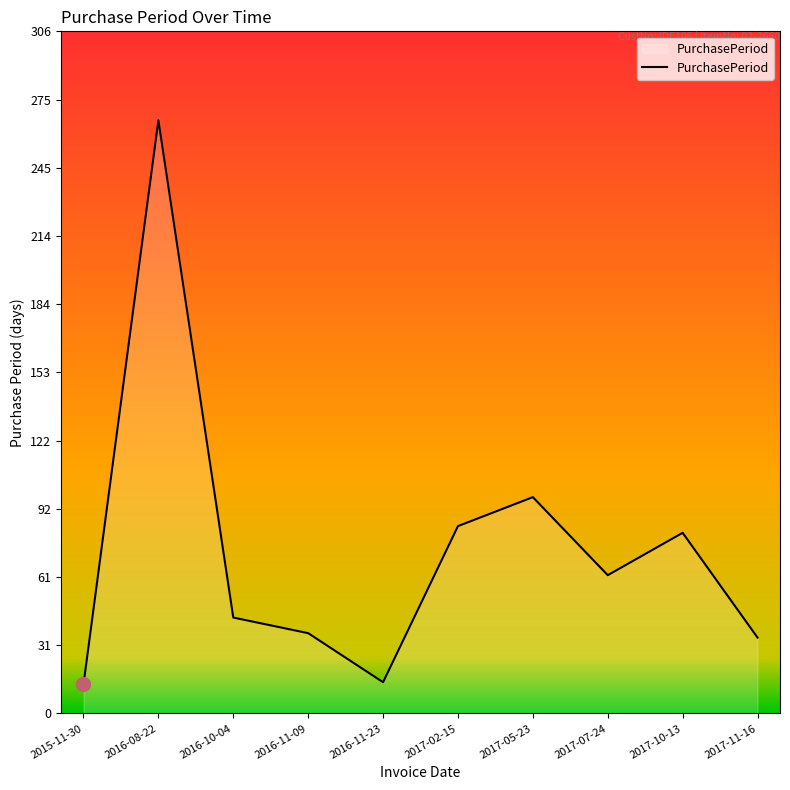

What is the change in value from 2016-10-04 to 2017-07-24?

+19